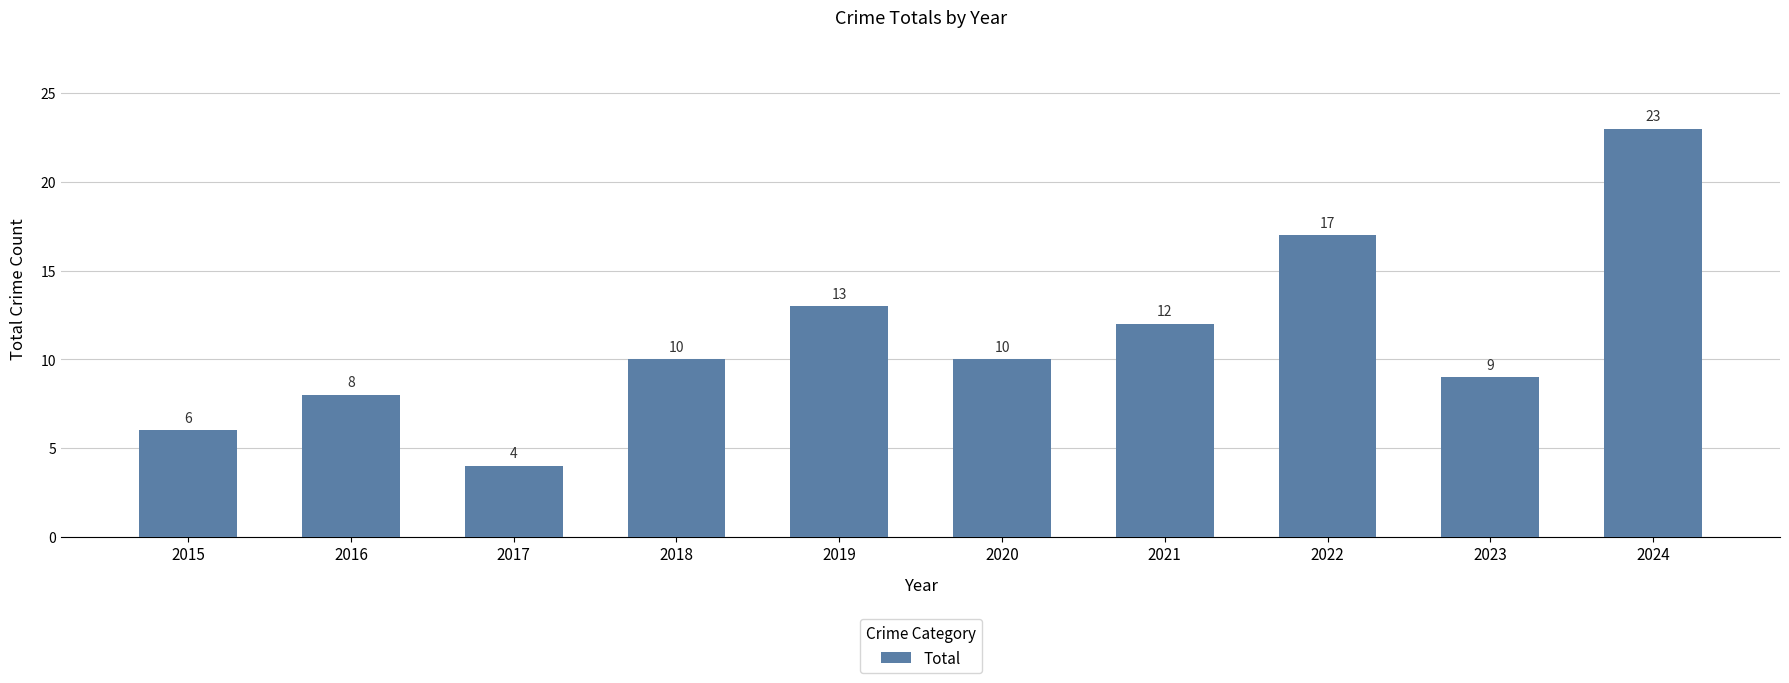

What is the average value?

11